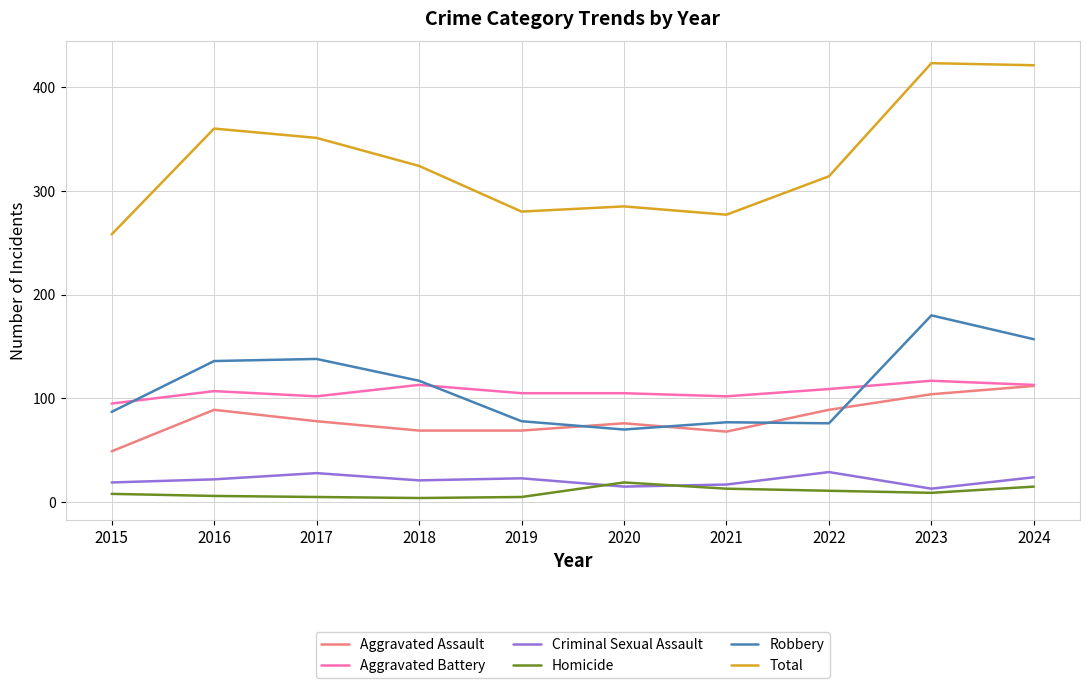

At which label does Aggravated Assault reach its minimum?

2015